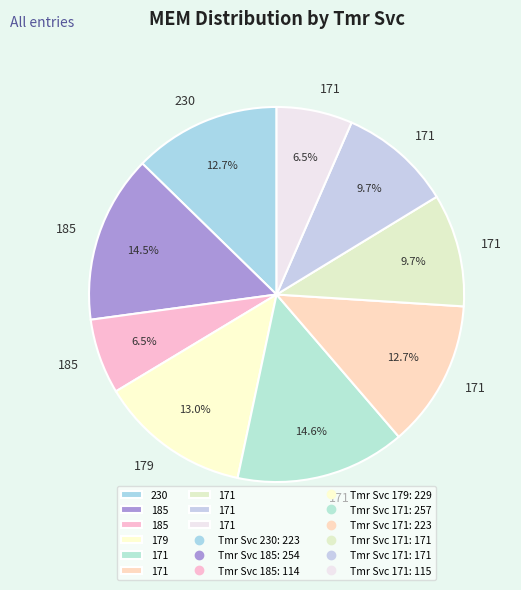

Rank the categories by value from highest to lowest.

171, 185, 179, 230, 171, 171, 171, 171, 185